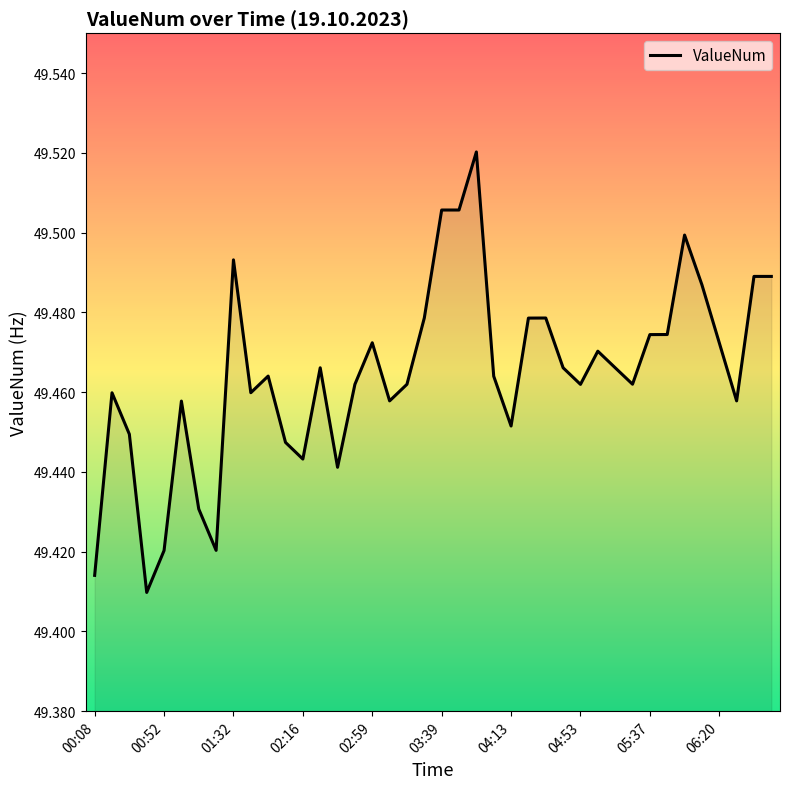

Reading left to right, list all the values displayed in this chart.

49.4	49.5	49.4	49.4	49.4	49.5	49.4	49.4	49.5	49.5	49.5	49.4	49.4	49.5	49.4	49.5	49.5	49.5	49.5	49.5	49.5	49.5	49.5	49.5	49.5	49.5	49.5	49.5	49.5	49.5	49.5	49.5	49.5	49.5	49.5	49.5	49.5	49.5	49.5	49.5